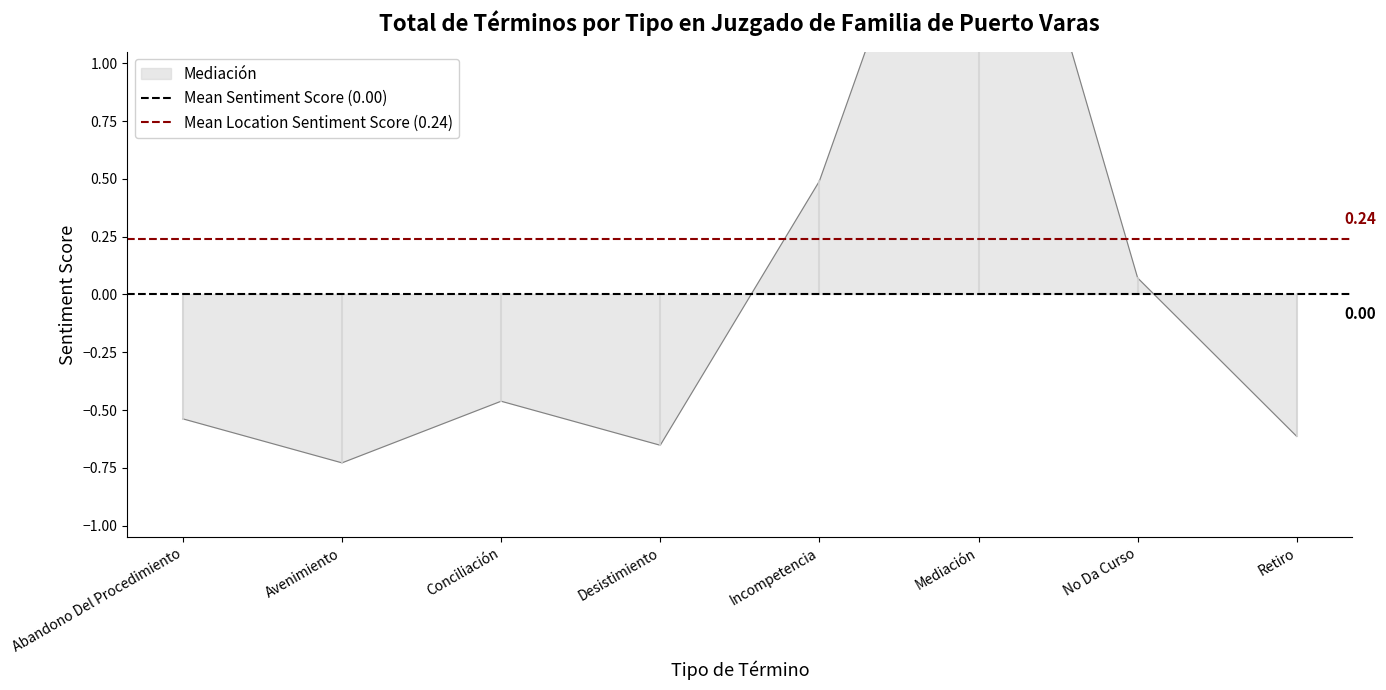

True or false: Mean Location Sentiment Score (0.24) has a value of 0.2 at Abandono Del Procedimiento.

True